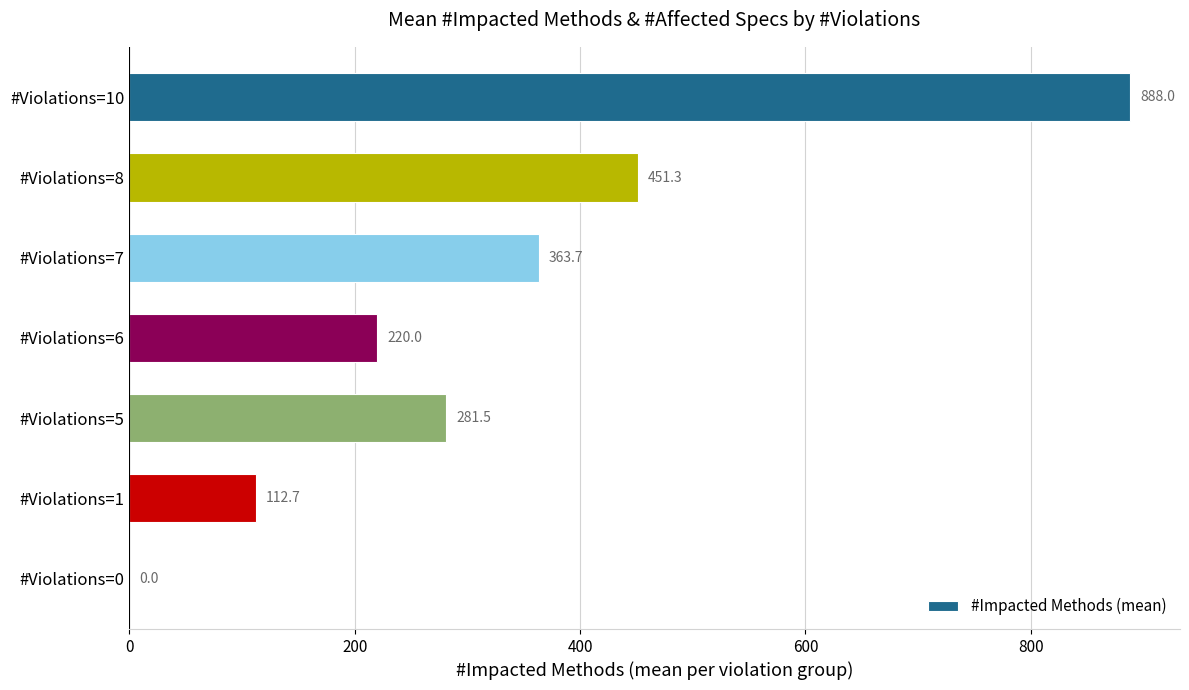

Is it true that the value at #Violations=7 is 363.7?

True